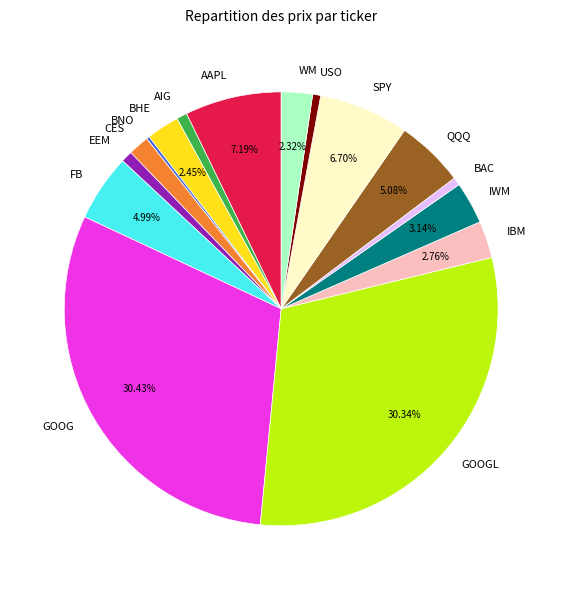

Between CES and SPY, which is larger?

SPY